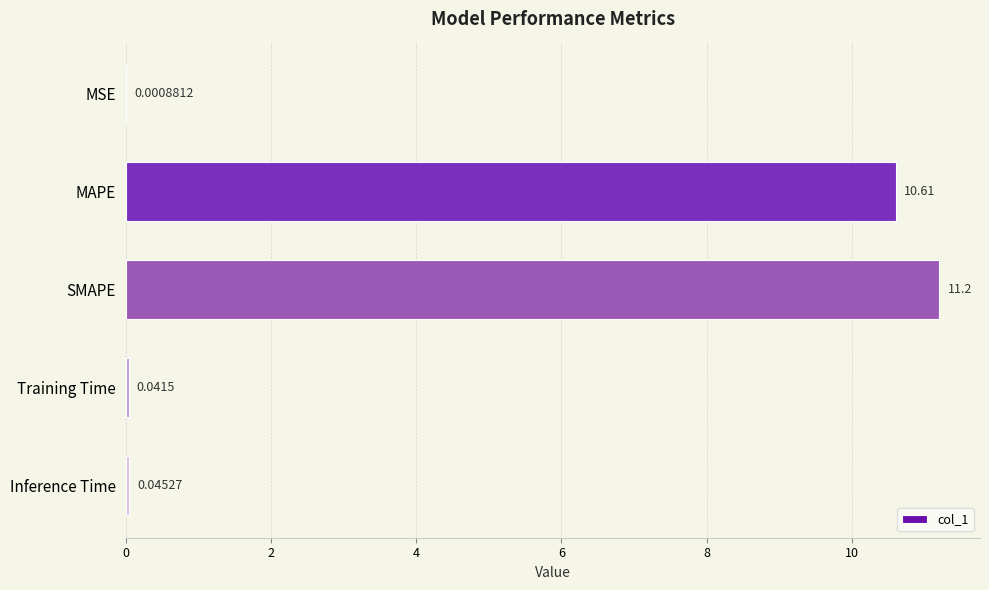

What is the average value?

4.4